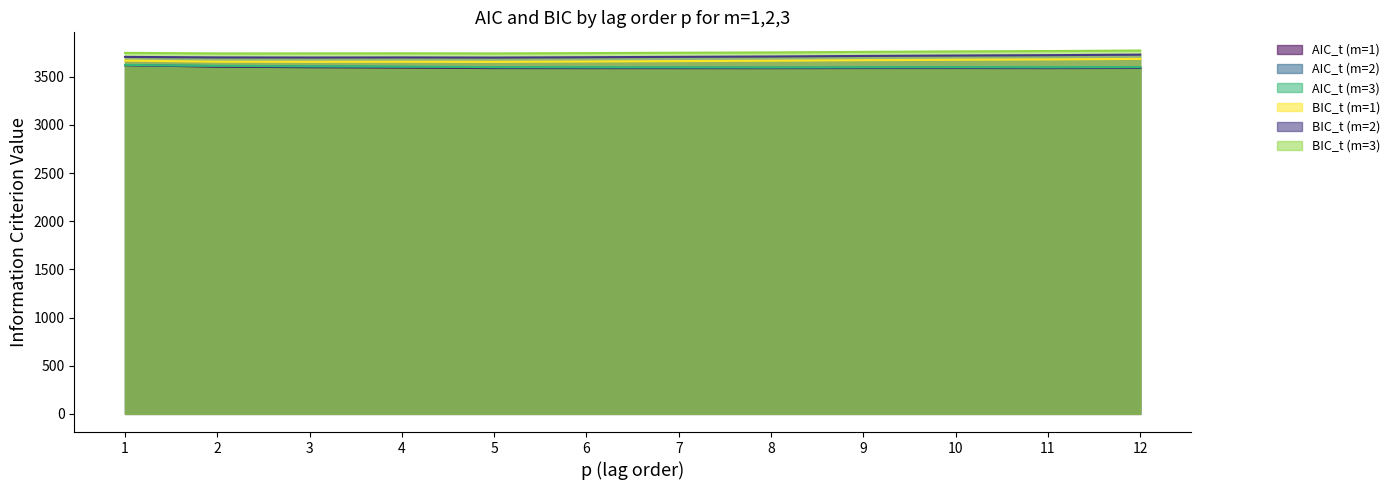

Which label corresponds to the smallest value in the chart?

8